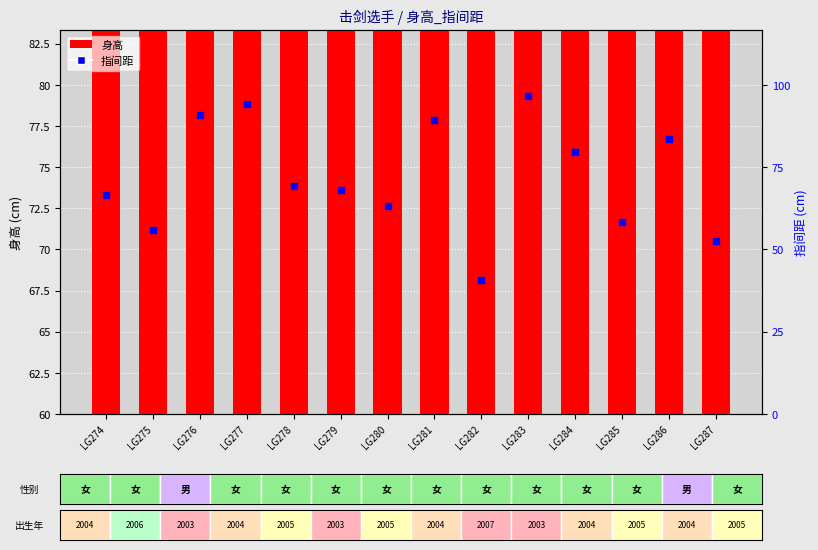

What are all the series names shown in the legend?

身高, 指间距